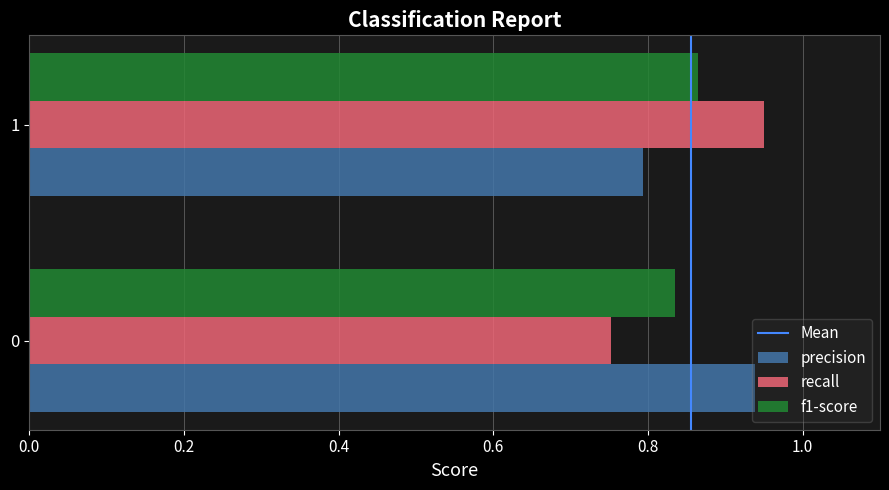

How many recall values are between 0 and 1?

2